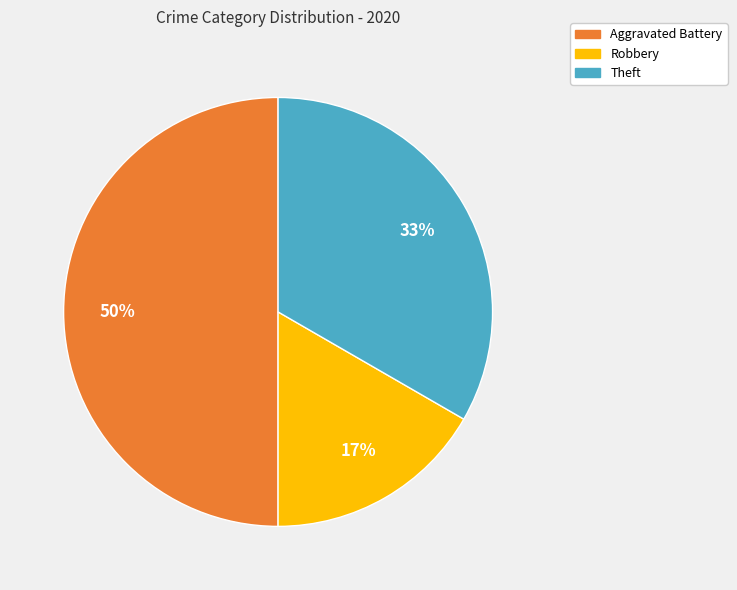

To the nearest percent, what is the average slice percentage?

33%